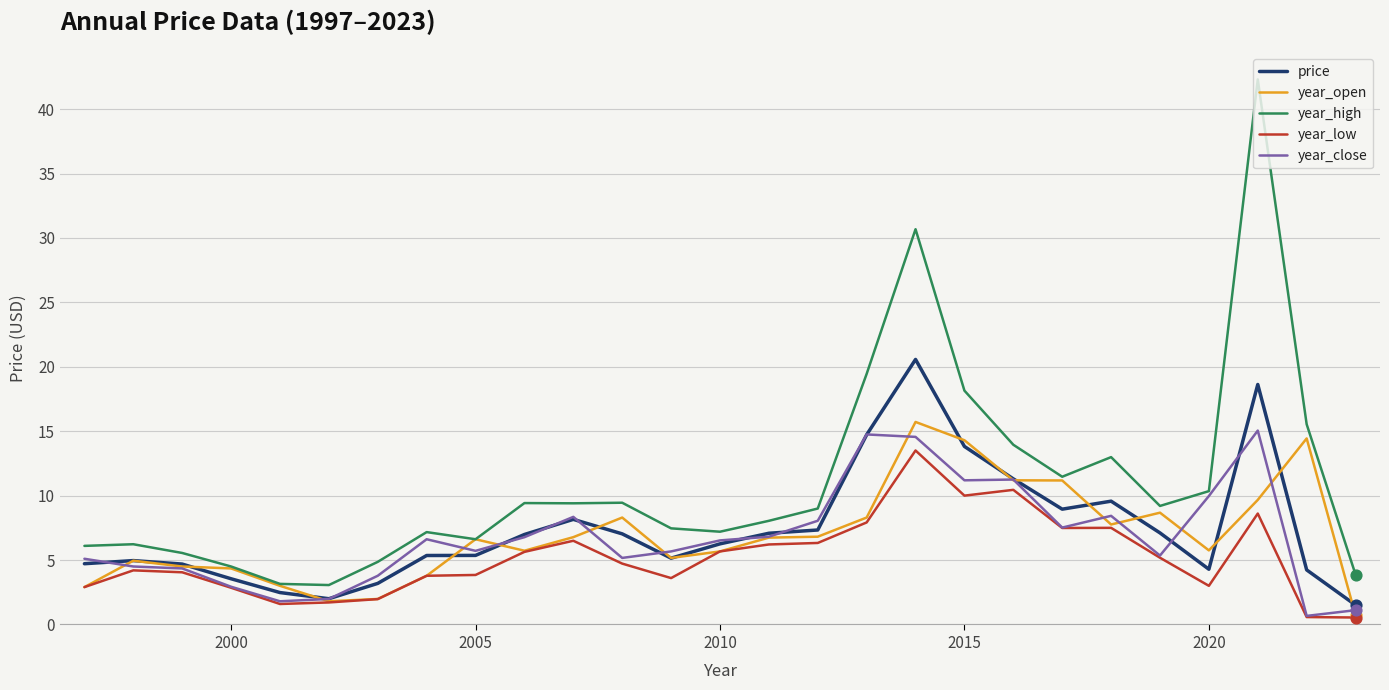

Which series has the largest range (max minus min)?

year_high